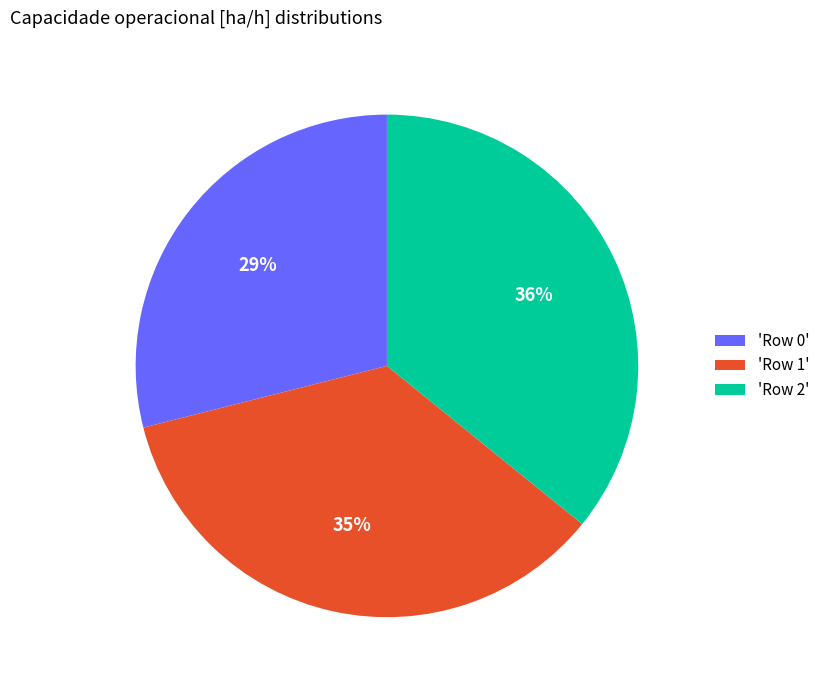

Combined, do 'Row 0' and 'Row 2' account for over 50%?

Yes